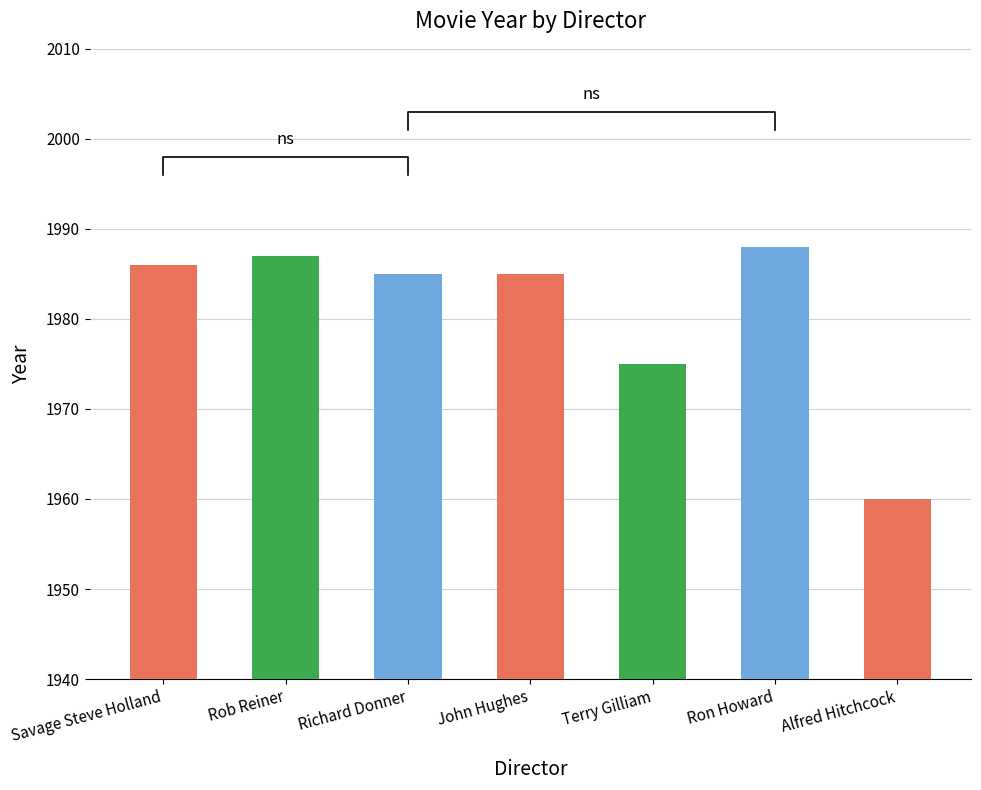

Count the number of values greater than 1985.

3